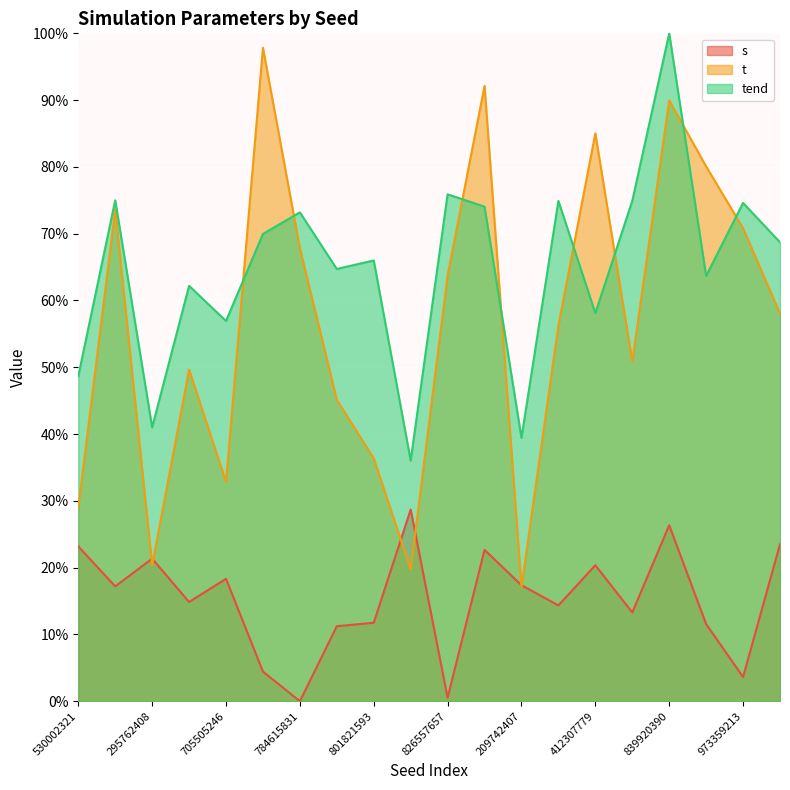

Reading left to right, transcribe all the data shown in this chart.

s: 530002321=23.2	299910556=17.2	295762408=21.3	514216772=14.9	705505246=18.3	955865431=4.4	784615831=0.0	83479536=11.2	801821593=11.8	284793026=28.7	826557657=0.5	346382248=22.7	209742407=17.4	479893170=14.3	412307779=20.4	536977246=13.3	839920390=26.3	553757135=11.5	973359213=3.6	830198514=23.5
t: 530002321=29.0	299910556=73.6	295762408=20.4	514216772=49.6	705505246=32.8	955865431=97.8	784615831=67.8	83479536=45.1	801821593=36.4	284793026=19.7	826557657=63.8	346382248=92.1	209742407=17.1	479893170=56.3	412307779=85.0	536977246=50.9	839920390=90.0	553757135=80.1	973359213=70.8	830198514=58.0
tend: 530002321=48.7	299910556=75.0	295762408=41.0	514216772=62.2	705505246=56.9	955865431=70.0	784615831=73.2	83479536=64.7	801821593=66.0	284793026=36.0	826557657=75.9	346382248=74.0	209742407=39.4	479893170=74.9	412307779=58.1	536977246=74.9	839920390=100.0	553757135=63.7	973359213=74.6	830198514=68.7